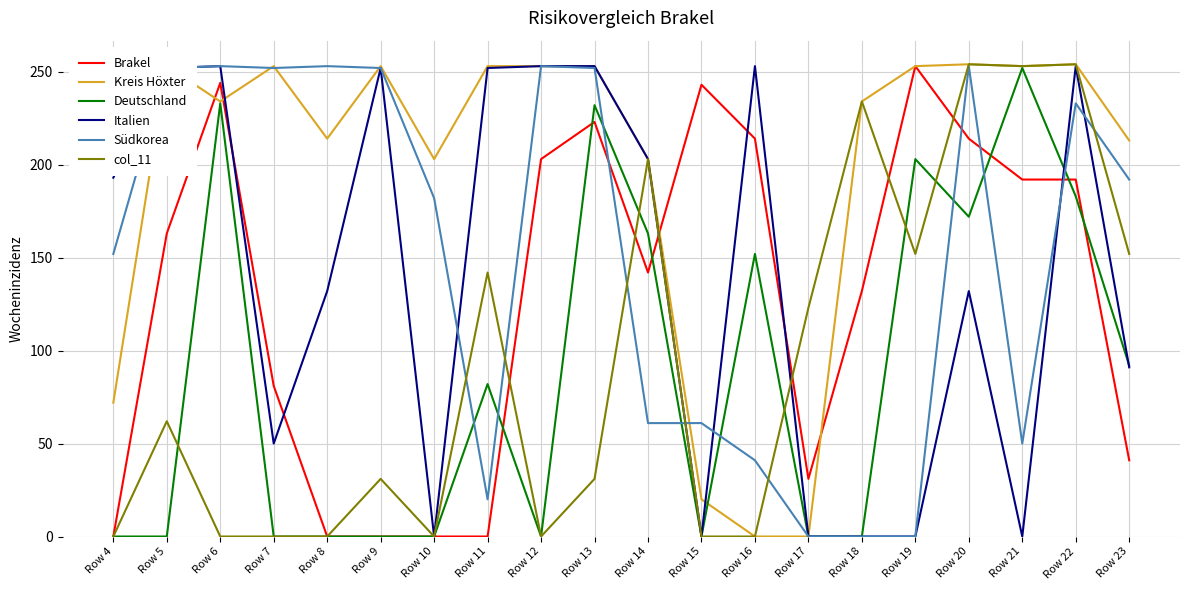

True or false: Südkorea has more than 2 points higher than both neighbors.

True